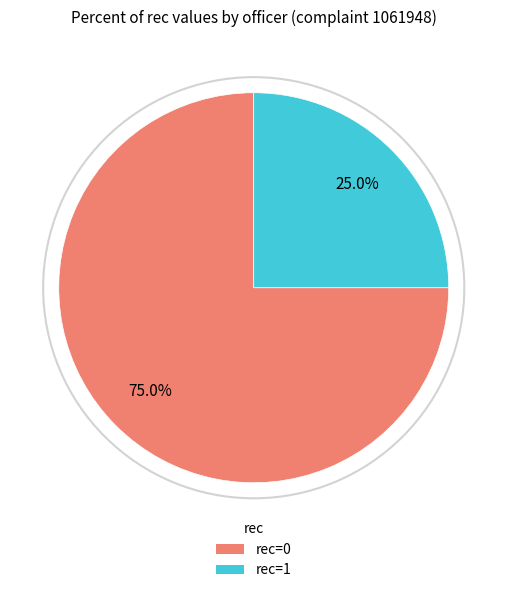

Count the number of slices in the pie.

2